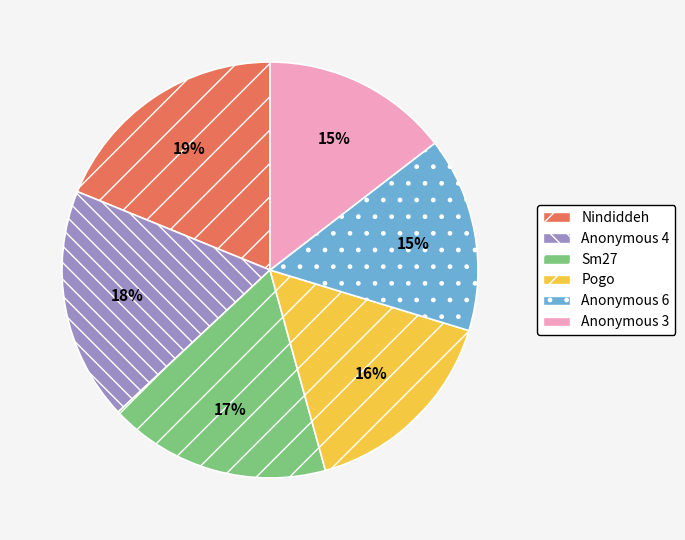

Is there a majority slice in this chart?

No